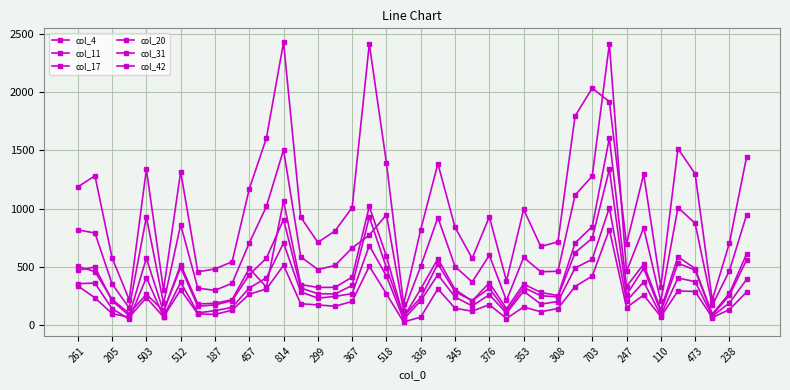

At which label does col_20 reach its peak?

31